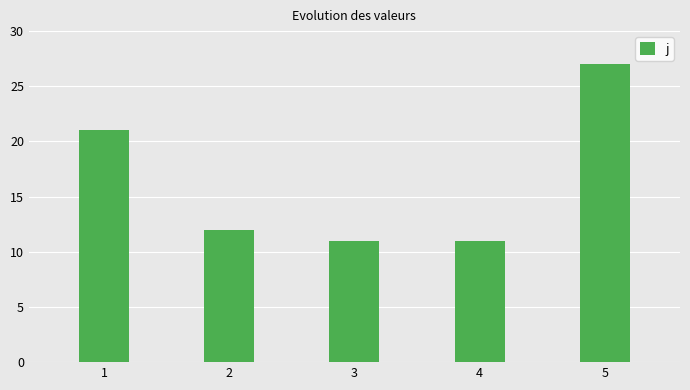

What is the difference between the values at 1 and 3?

10